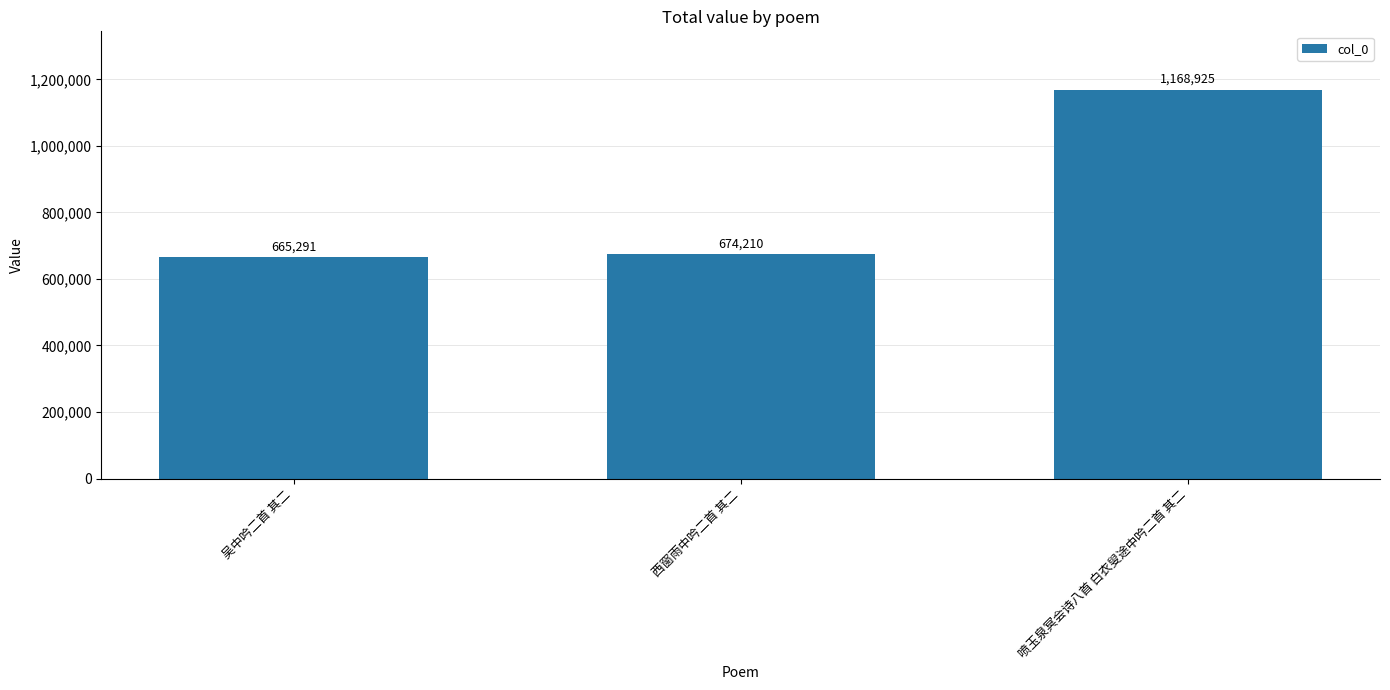

What is the value of the 1st bar from the left?

665291